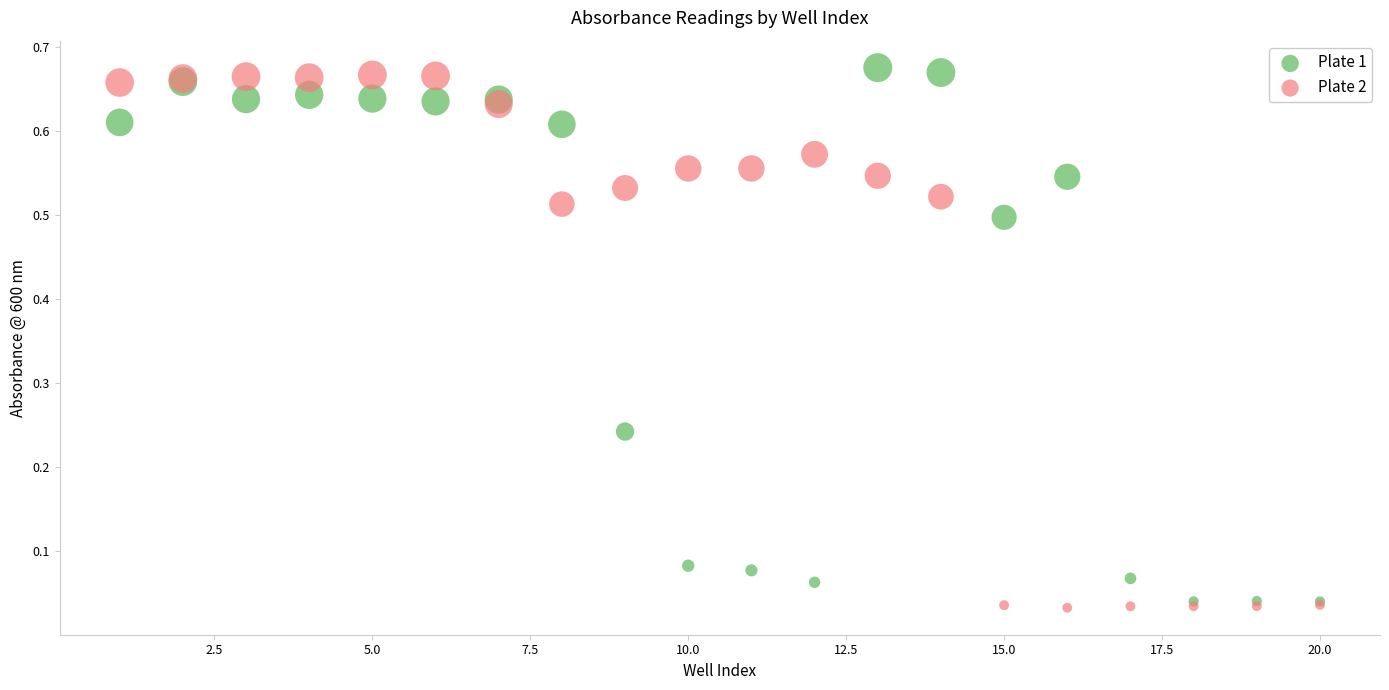

Which series contains the lowest Y value?

Plate 2